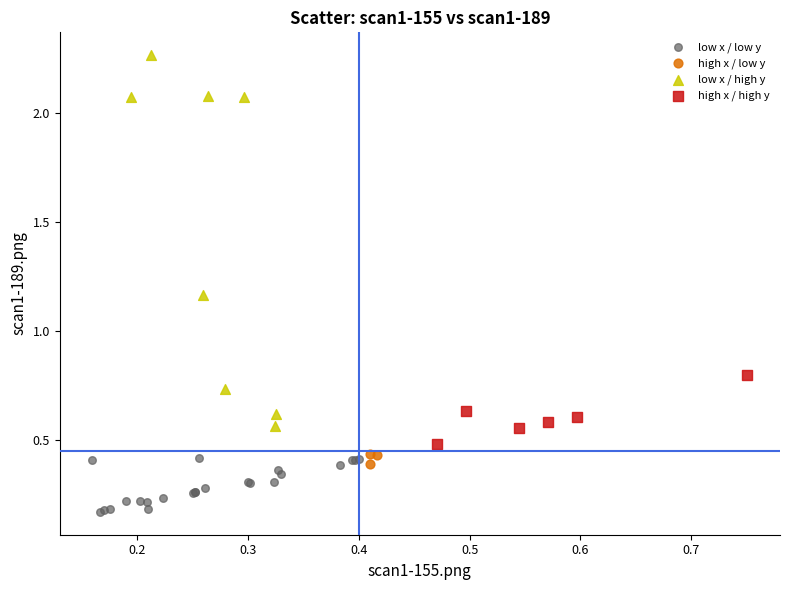

Which series reaches the minimum Y coordinate?

low x / low y